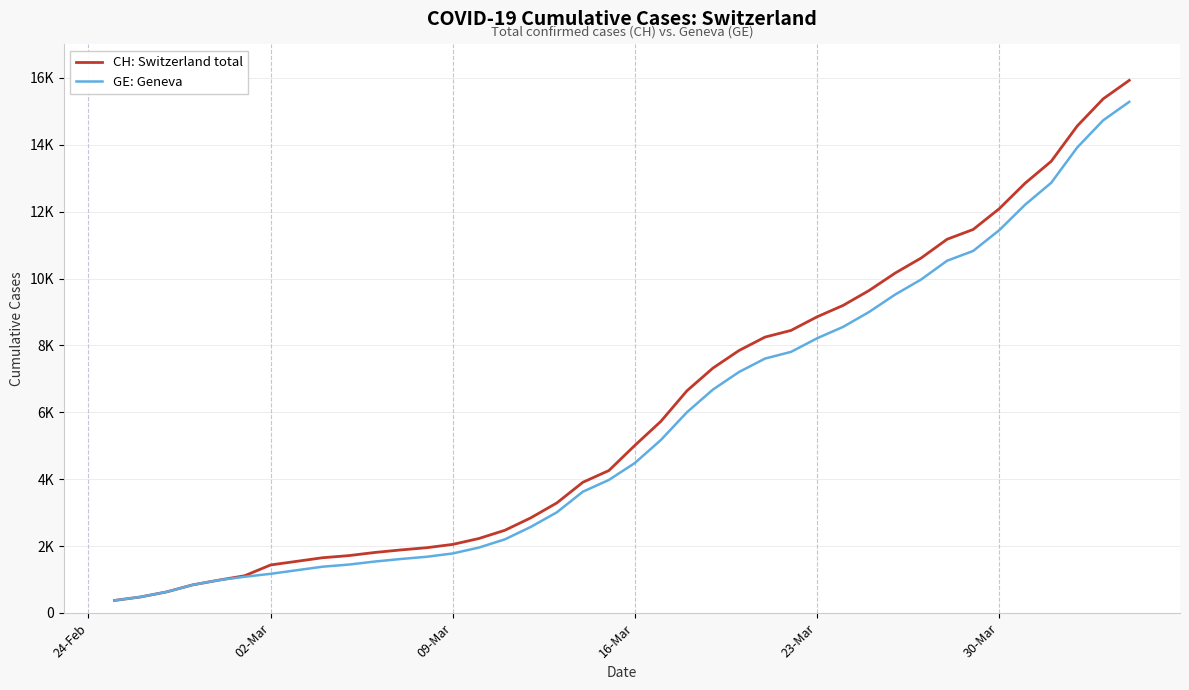

What are all the series names shown in the legend?

CH: Switzerland total, GE: Geneva